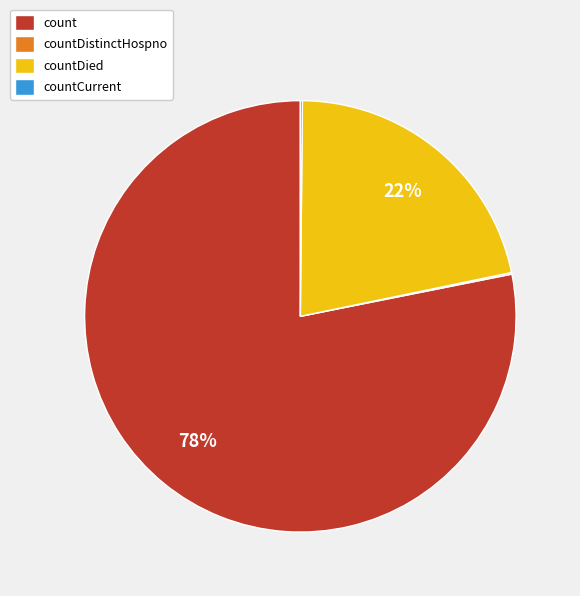

What is the largest slice in the pie chart?

count